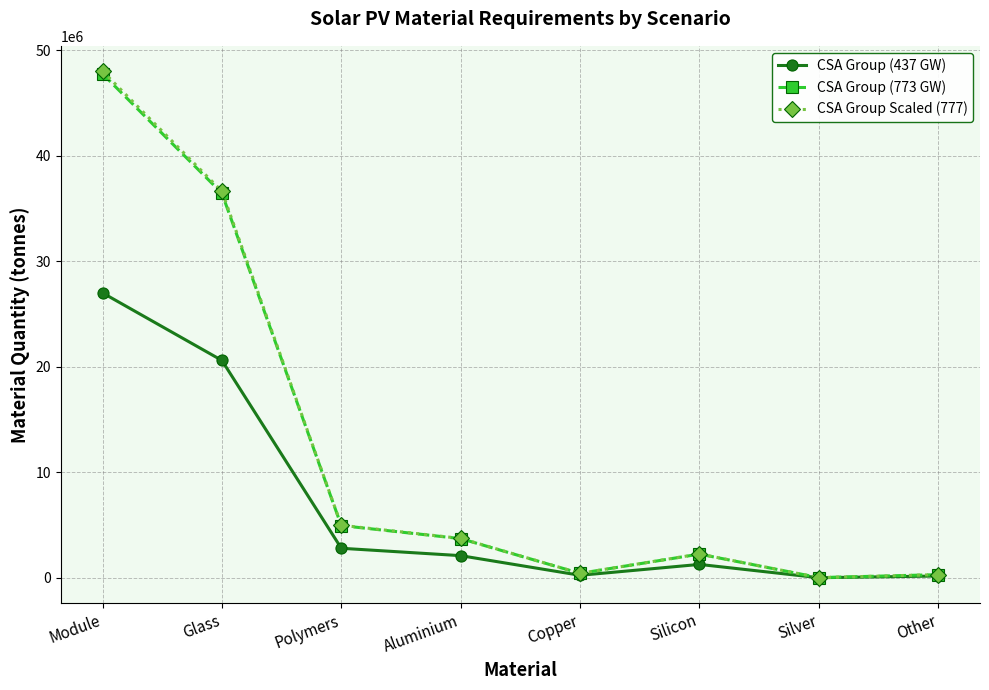

What are all the series names shown in the legend?

CSA Group (437 GW), CSA Group (773 GW), CSA Group Scaled (777)